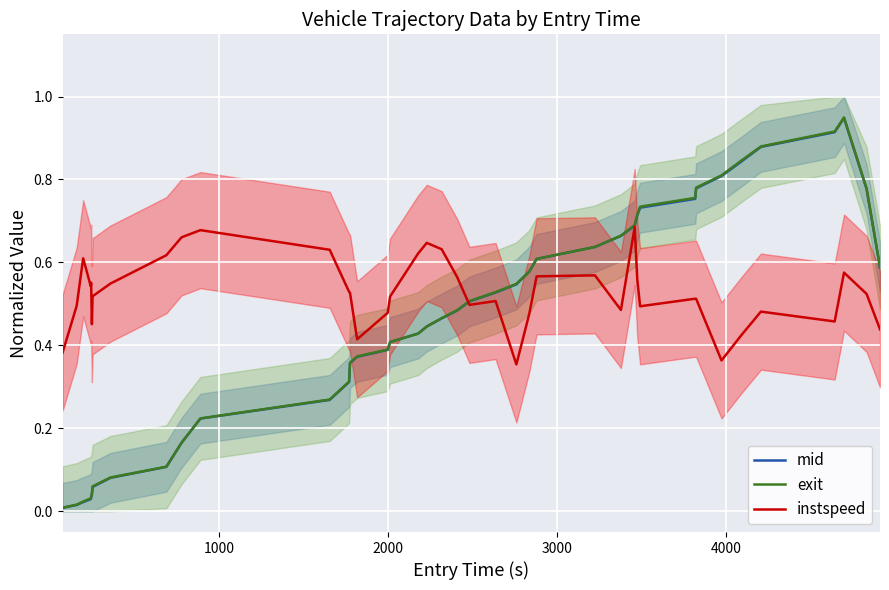

What is the difference between the second highest and second lowest values in the instspeed series?

0.3